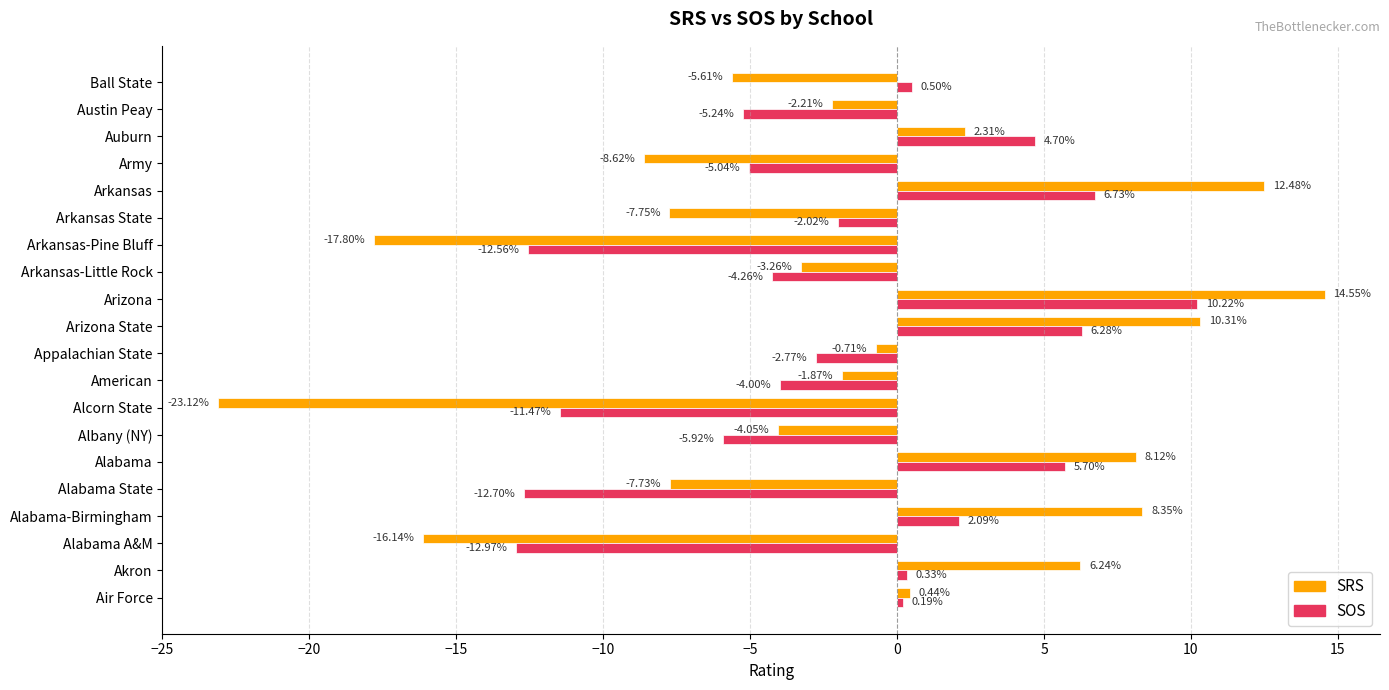

At which label is SOS closest to -1?

Arkansas State